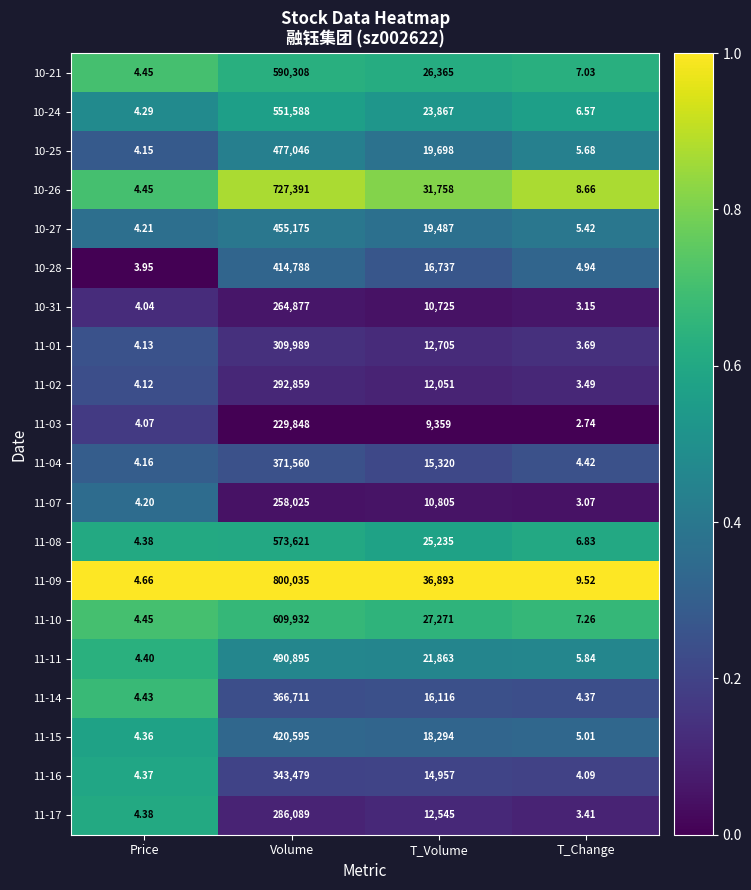

At which label is 11-03 closest to 114925?

T_Volume